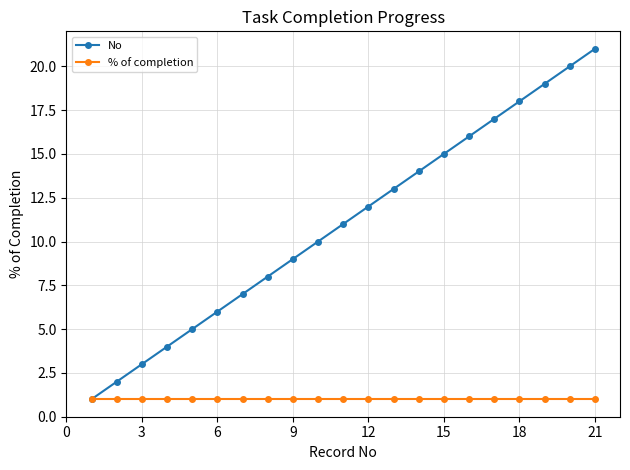

List the series in order of their peak value, highest first.

No, % of completion